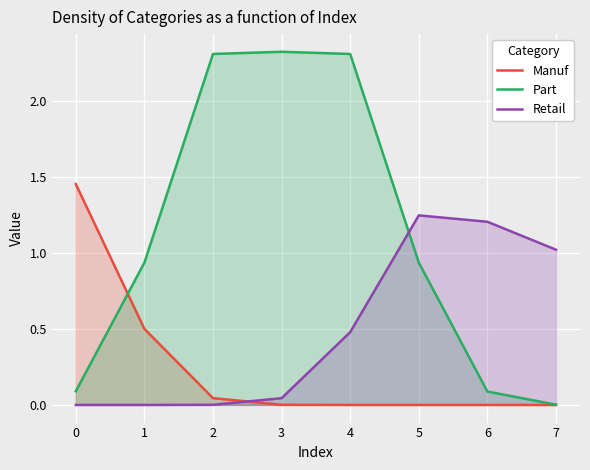

The value of Part at 0 is 0.1. True or false?

True